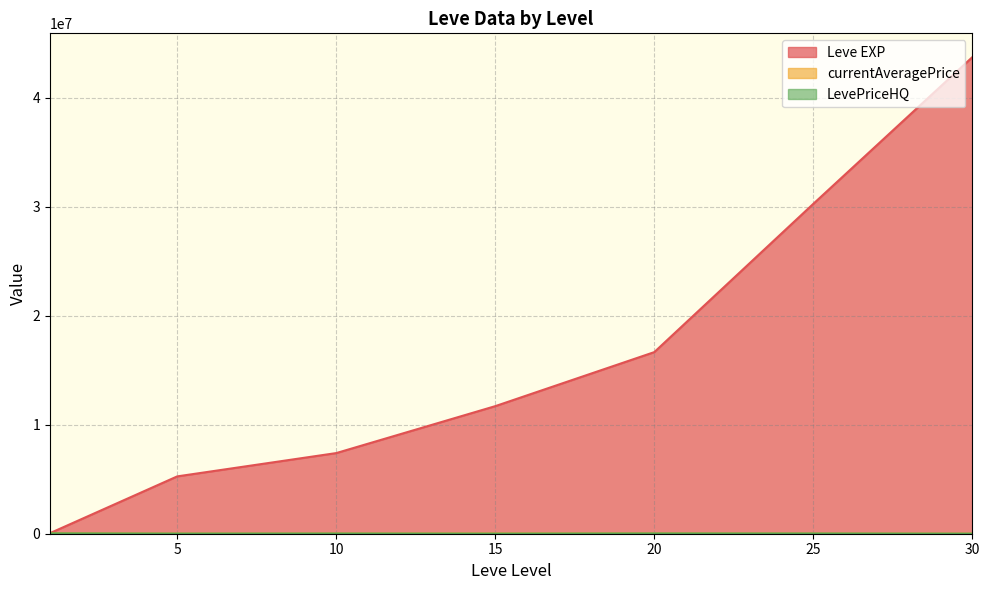

Which series has the widest spread of values?

Leve EXP